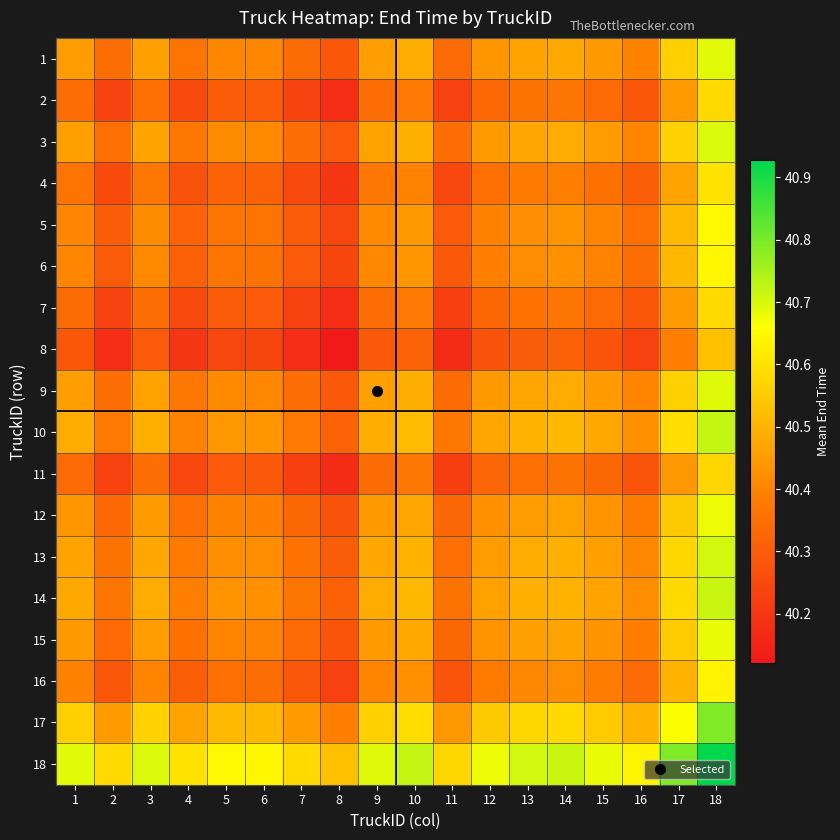

At which category is the sum across all series the highest?

18